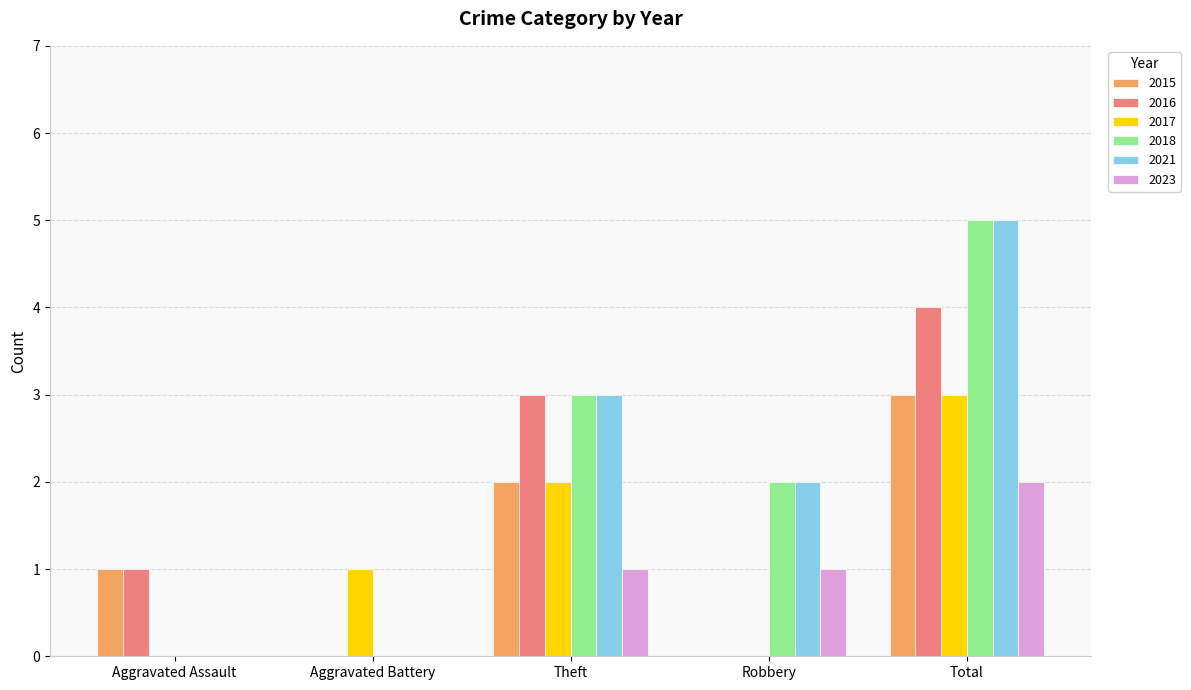

Reading right to left, extract all data points from this chart.

2015: 3	0	2	0	1
2016: 4	0	3	0	1
2017: 3	0	2	1	0
2018: 5	2	3	0	0
2021: 5	2	3	0	0
2023: 2	1	1	0	0